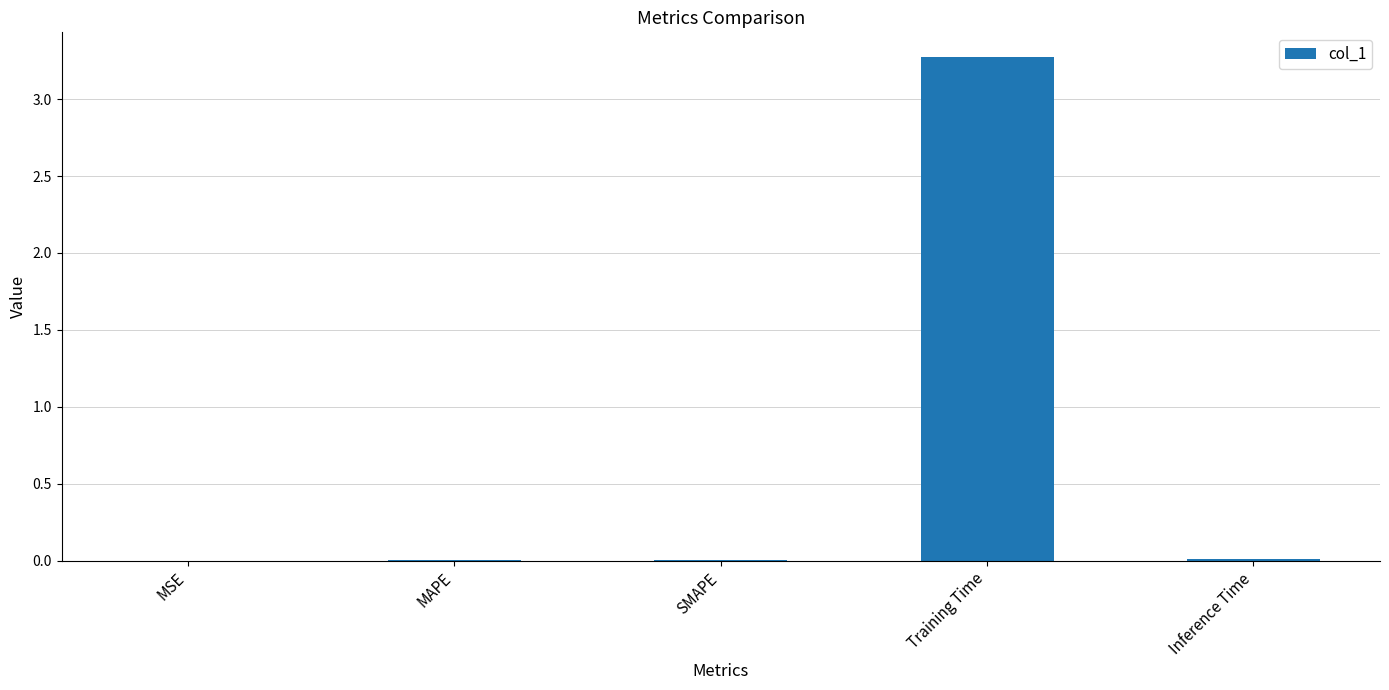

True or false: the data shows 0.0 at SMAPE.

True